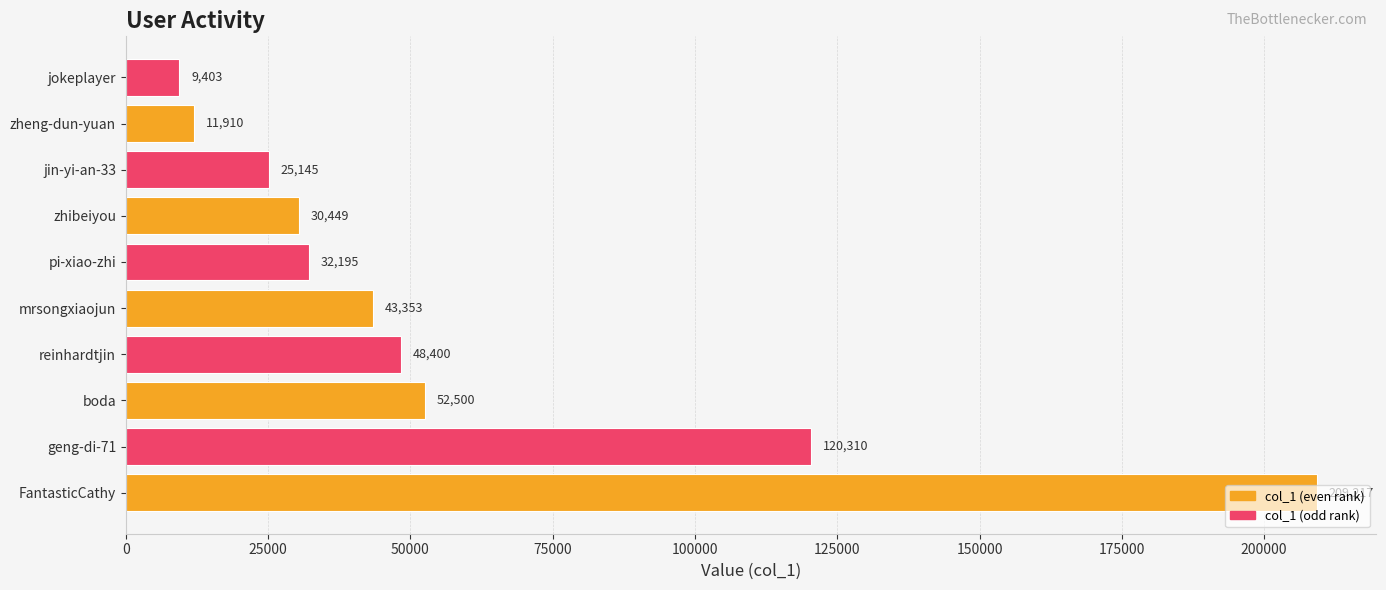

What is the maximum value shown in the chart?

209217